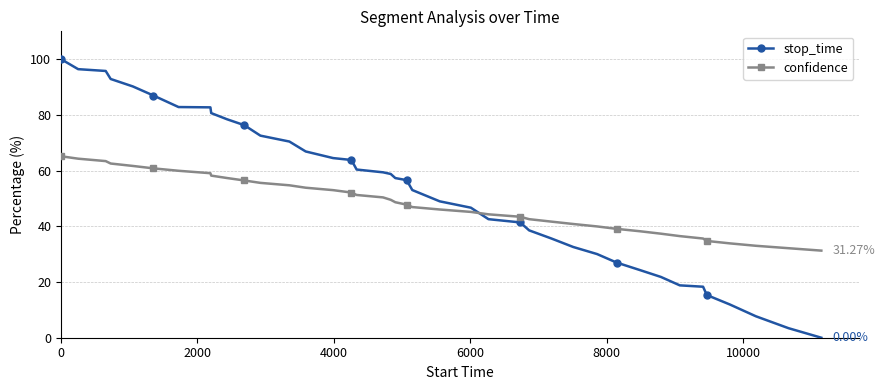

List the series in order of their peak value, lowest first.

confidence, stop_time